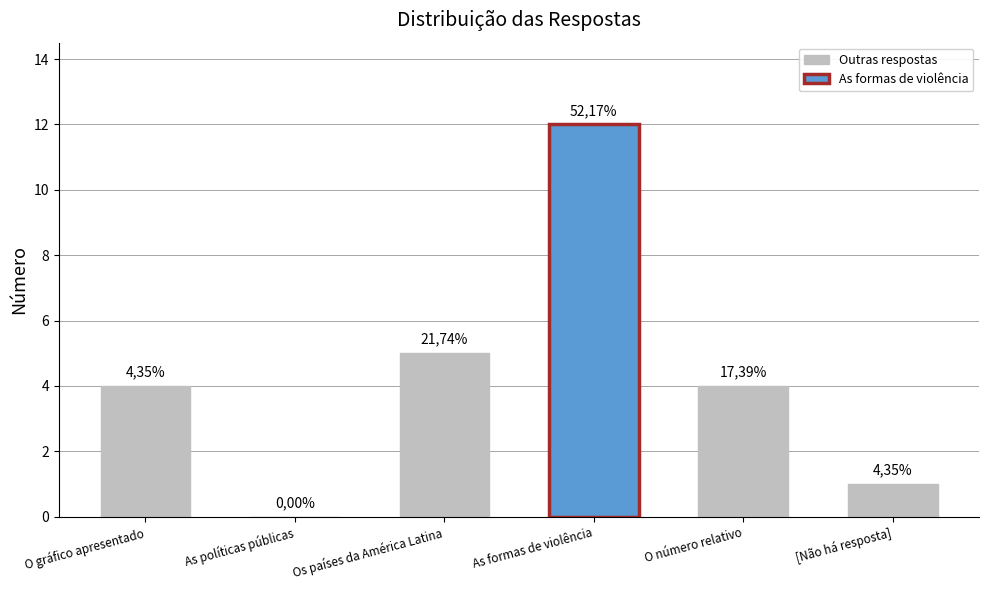

How many bars are there in total?

6